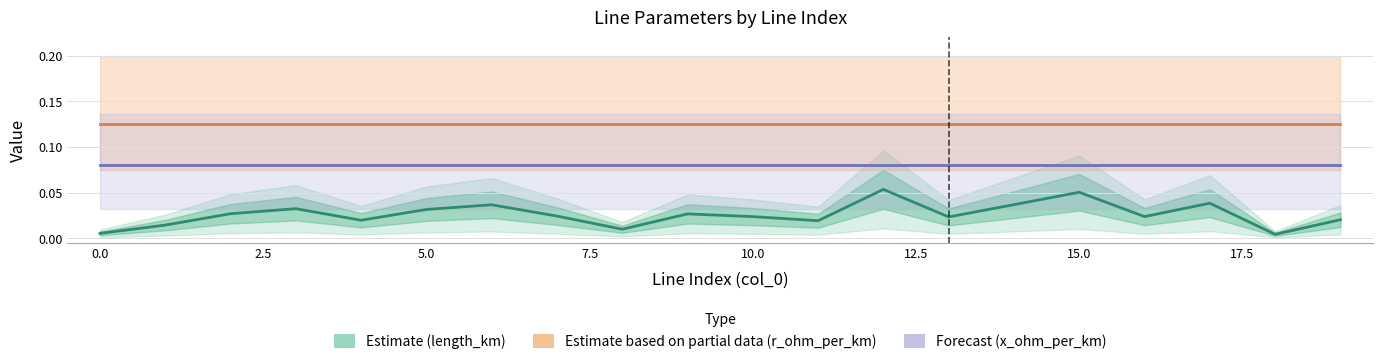

What is the difference between the highest and lowest values at 12.5?

0.1